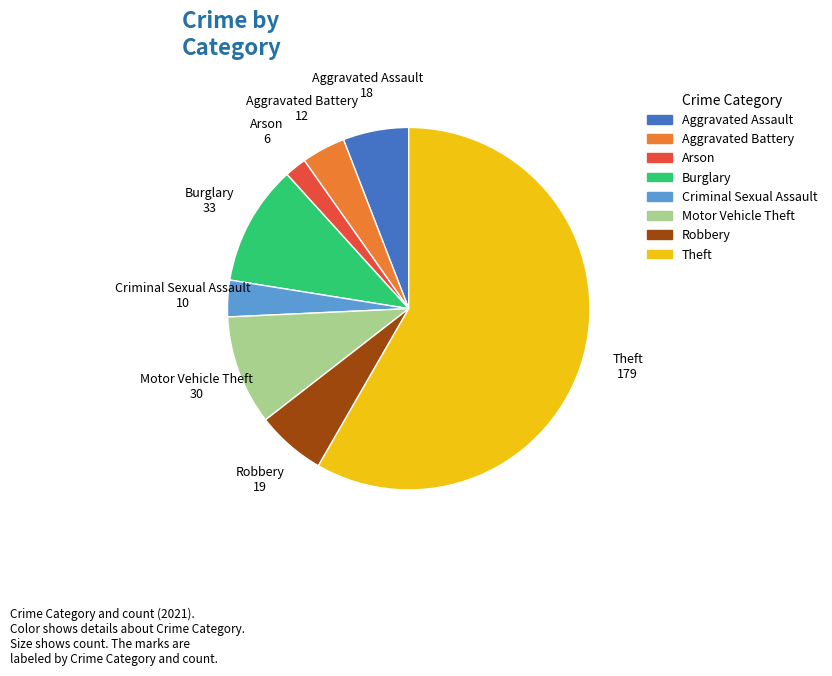

Is Theft the majority of the pie?

Yes